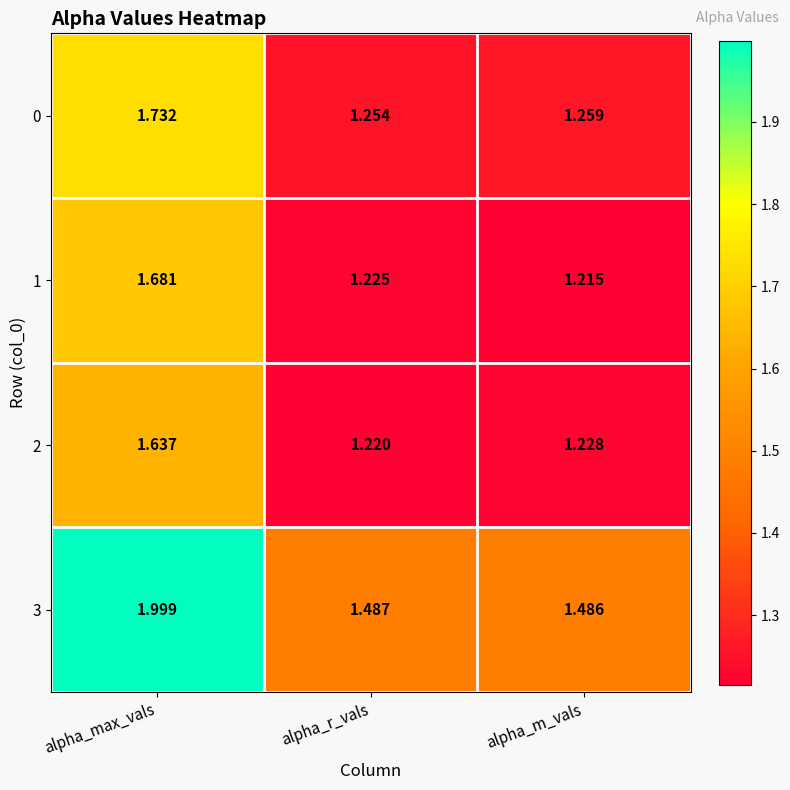

Is the value of 3 at alpha_m_vals greater than the value of 0 at alpha_m_vals?

Yes